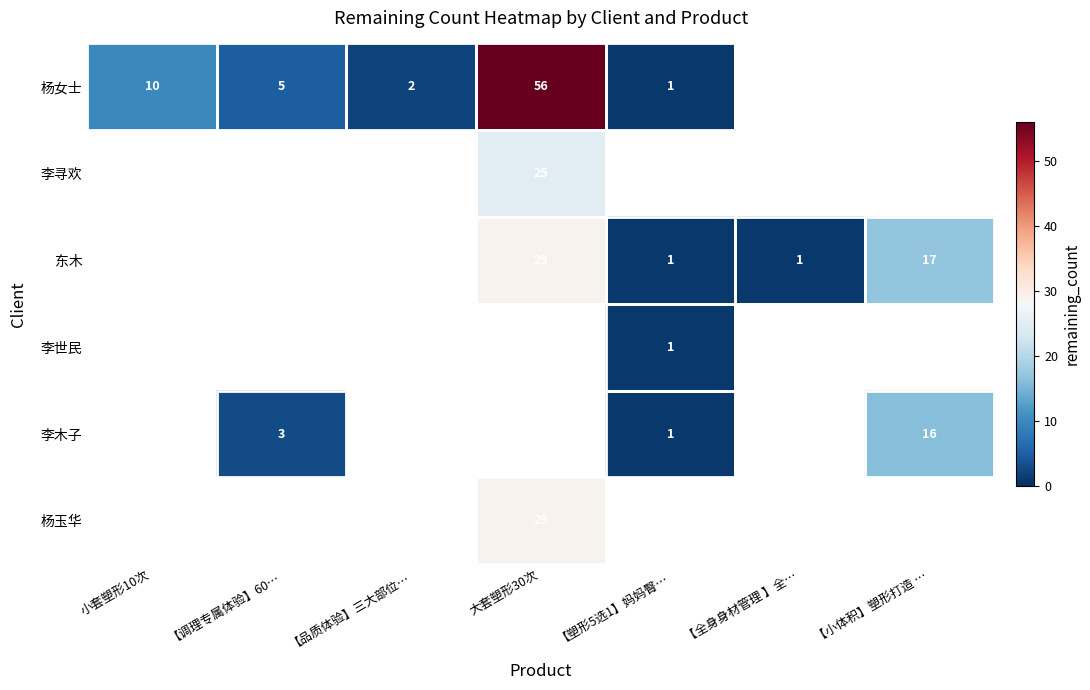

True or false: 杨女士 has a value of 3 at 【品质体验】三大部位….

False